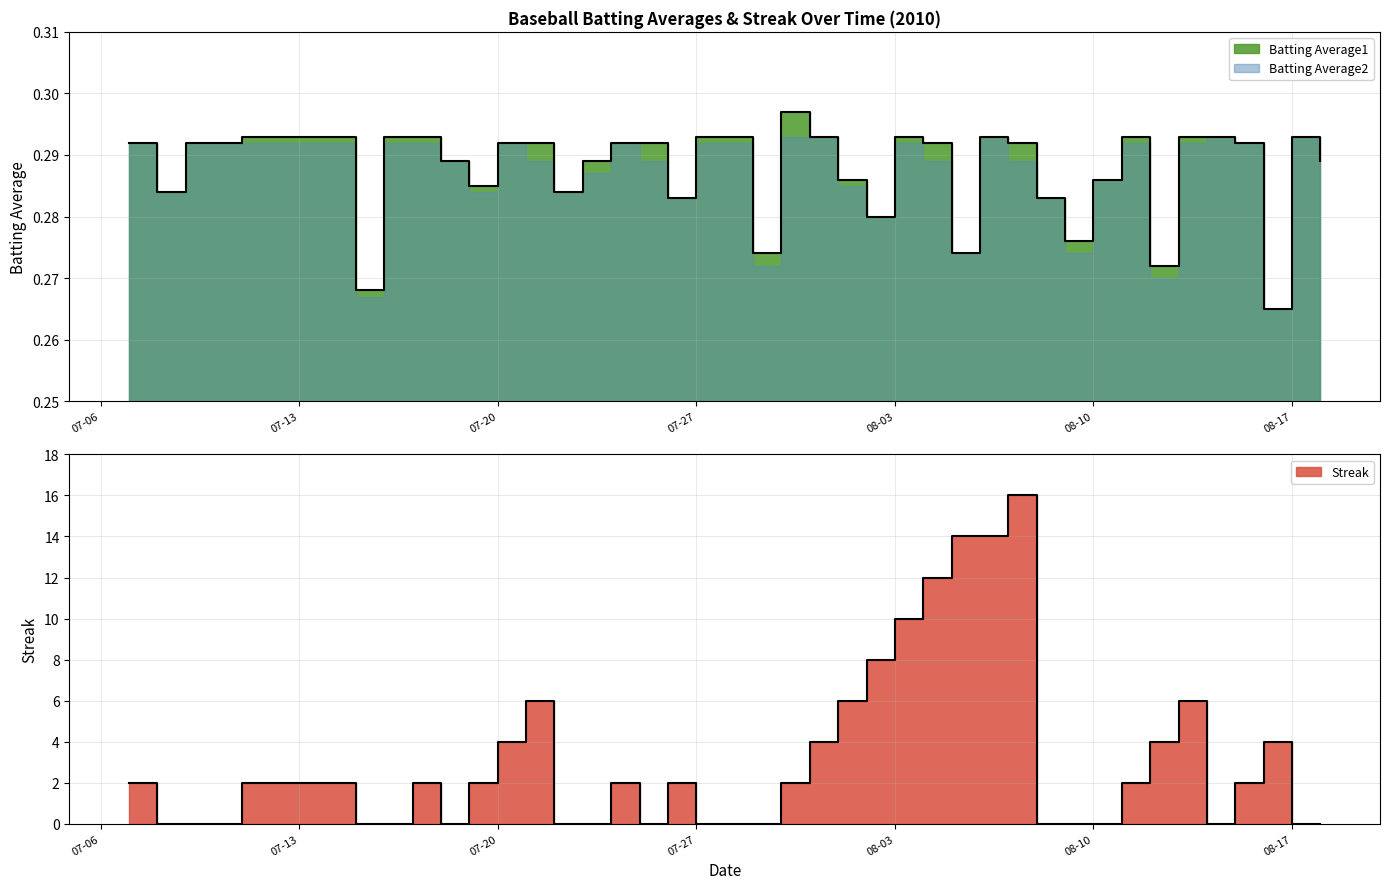

True or false: Batting Average1 has more than 1 points higher than both neighbors.

True